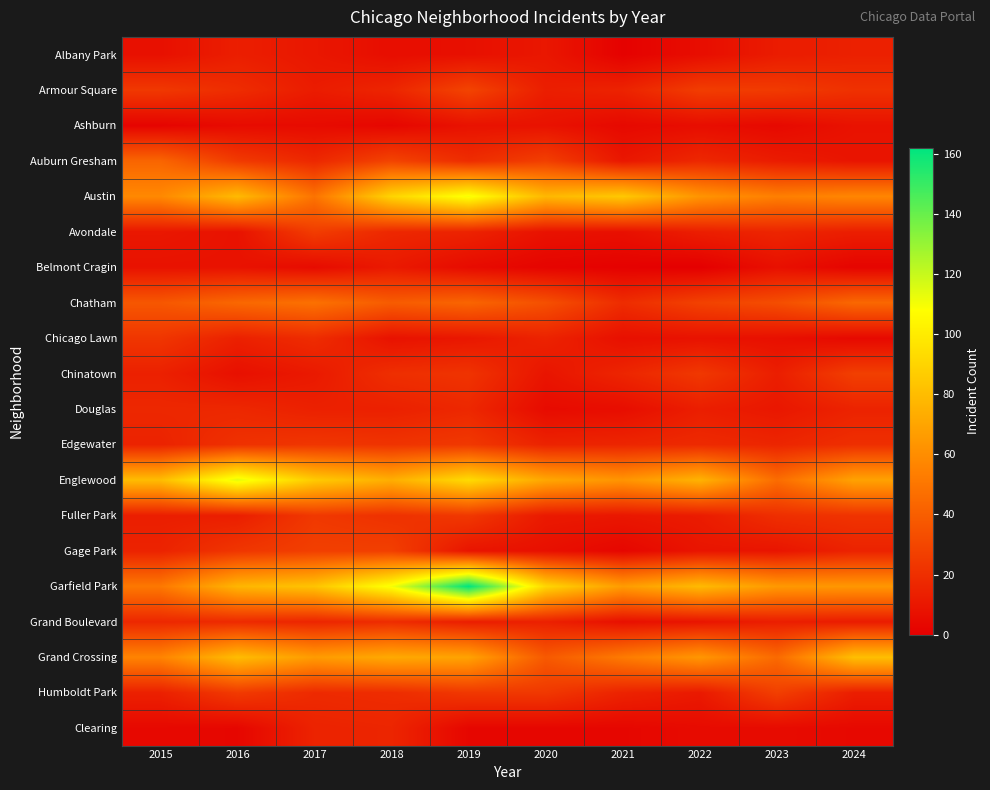

Which has a higher value, 2024 or 2023?

2024